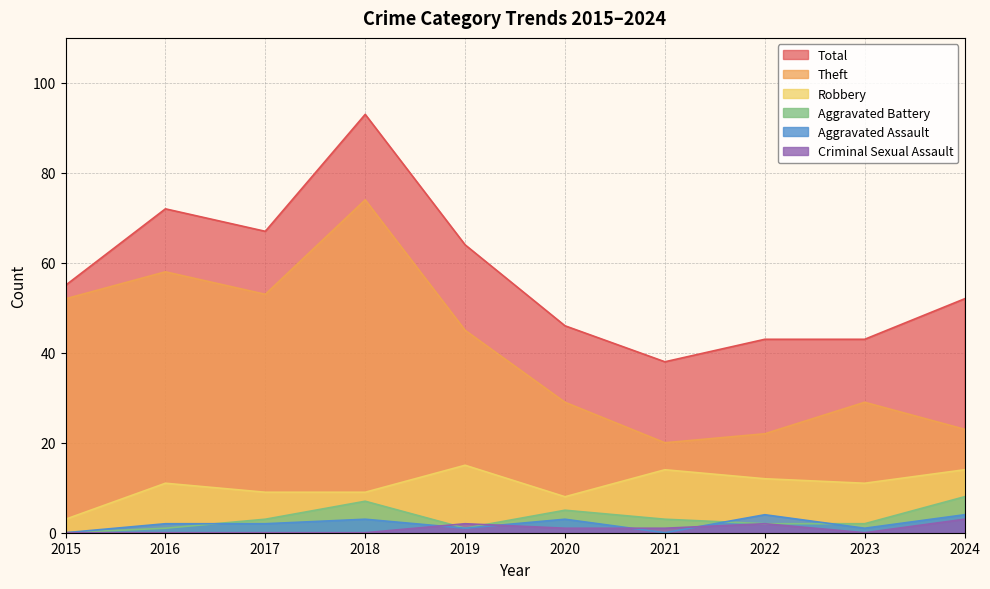

Read the Aggravated Battery value at 2019.

1